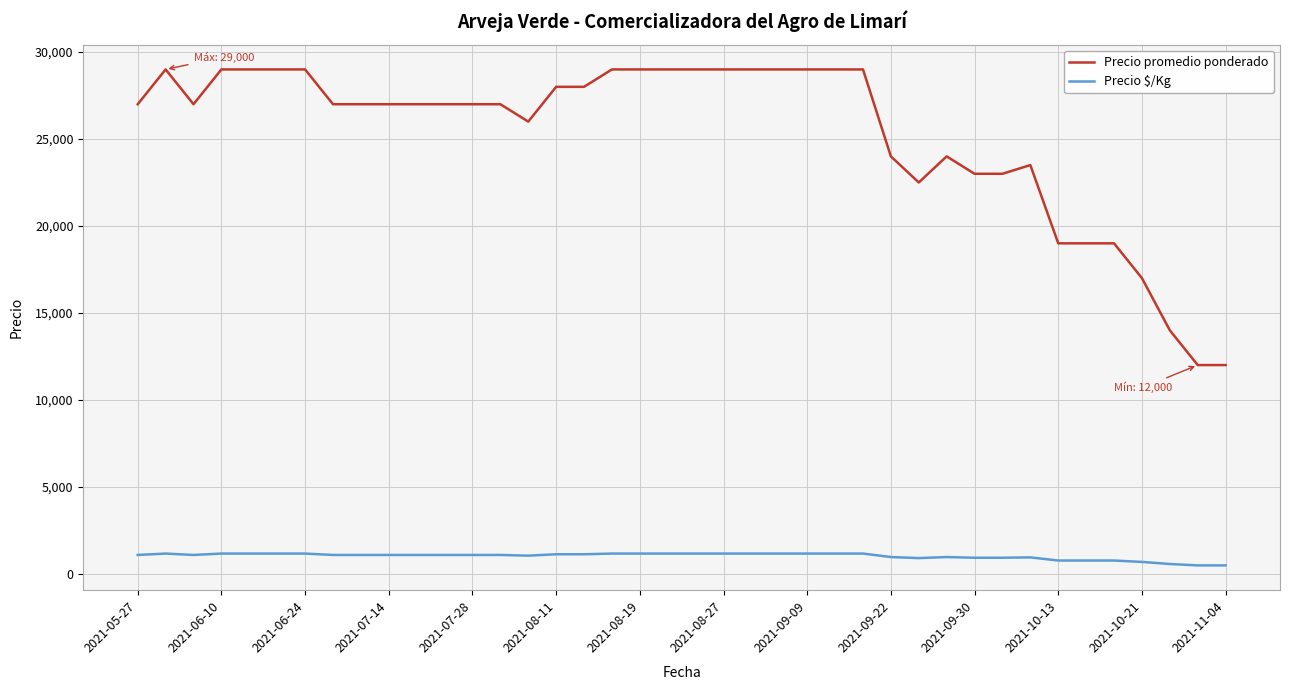

Which series has the widest spread of values?

Precio promedio ponderado